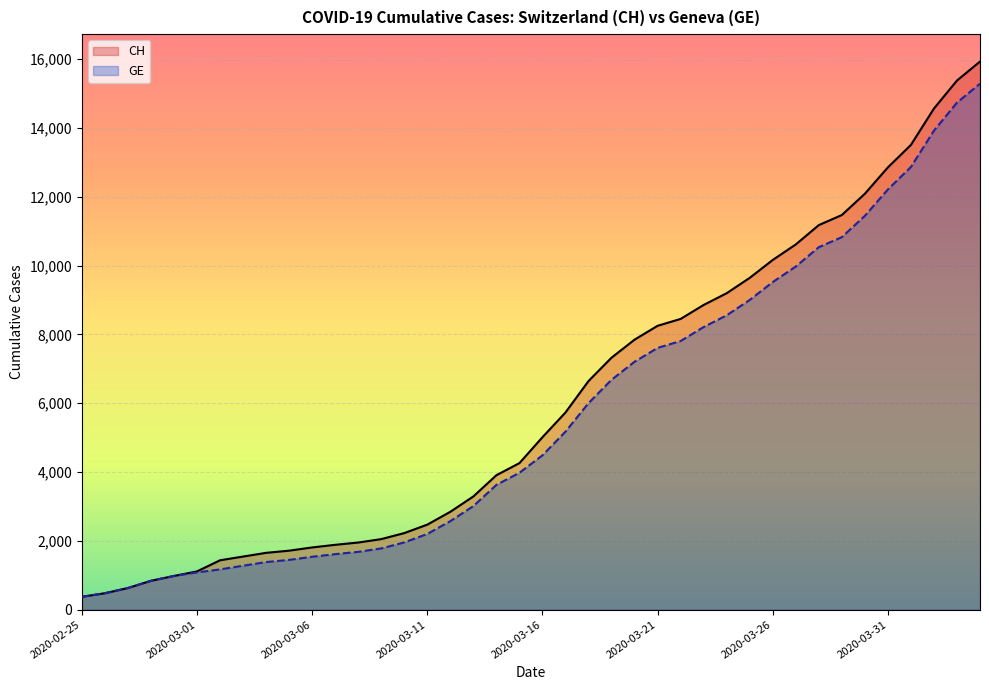

Which series has the widest spread of values?

CH